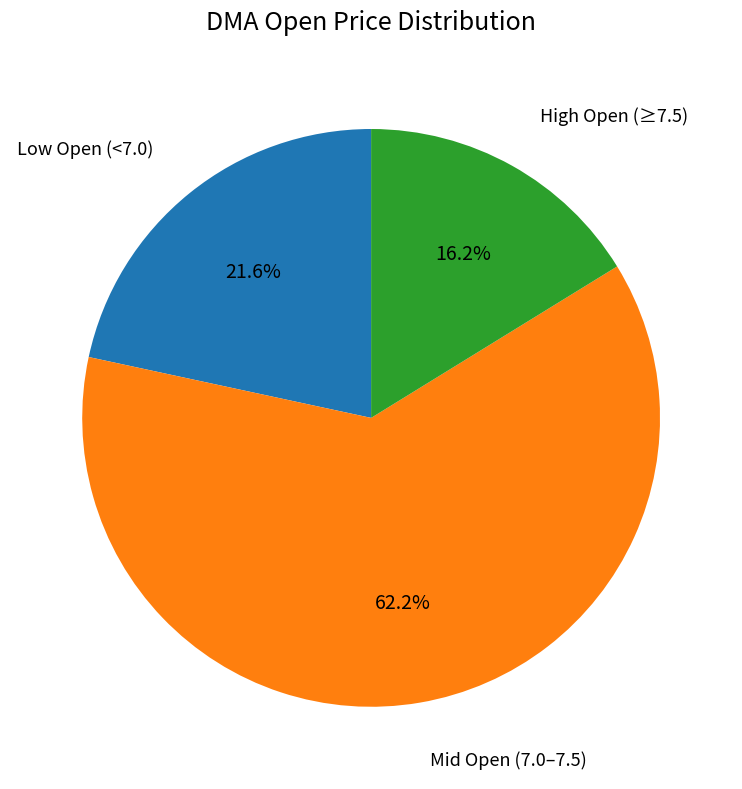

Is there any slice that represents more than half of the pie?

Yes